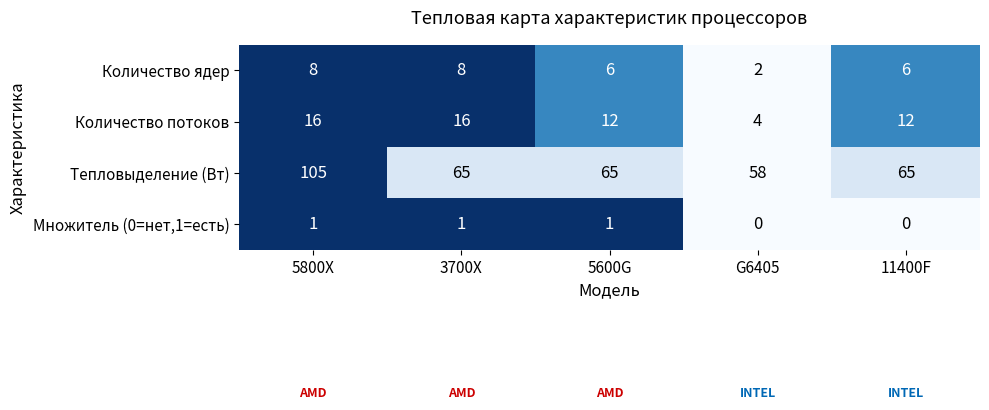

What is the greatest value displayed?

105